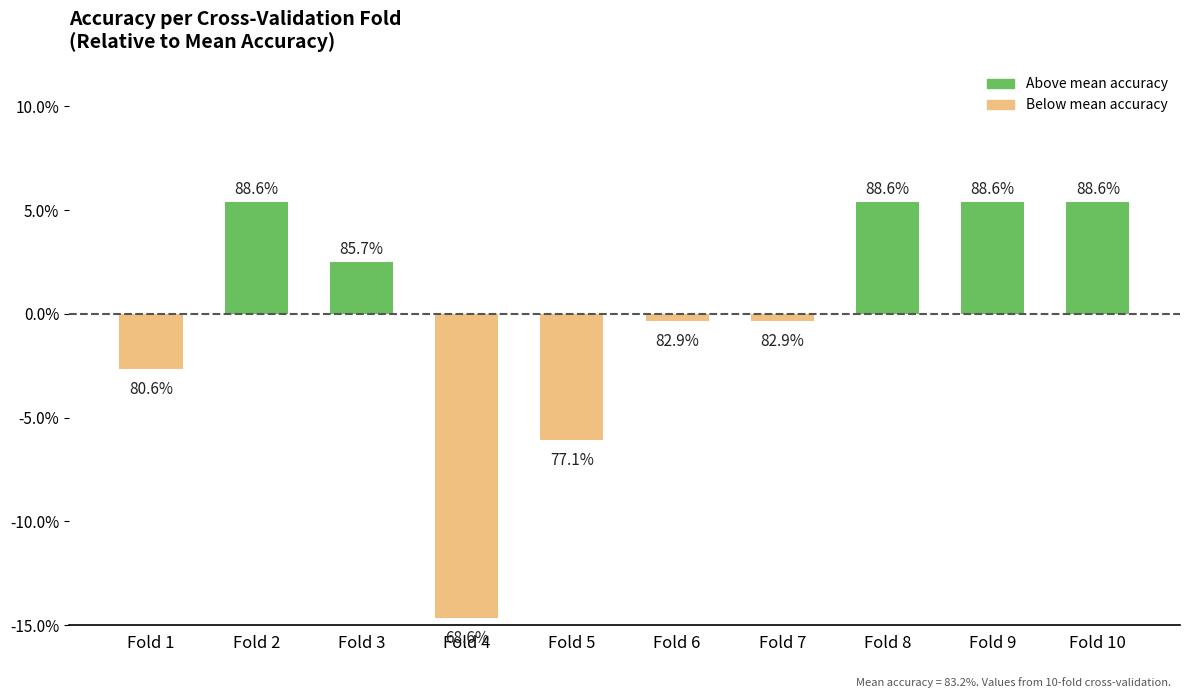

What is the greatest value displayed?

0.1